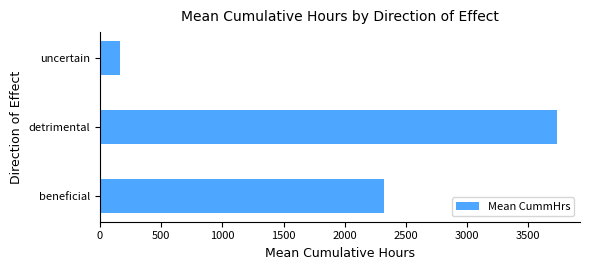

Which label corresponds to the largest value in the chart?

detrimental